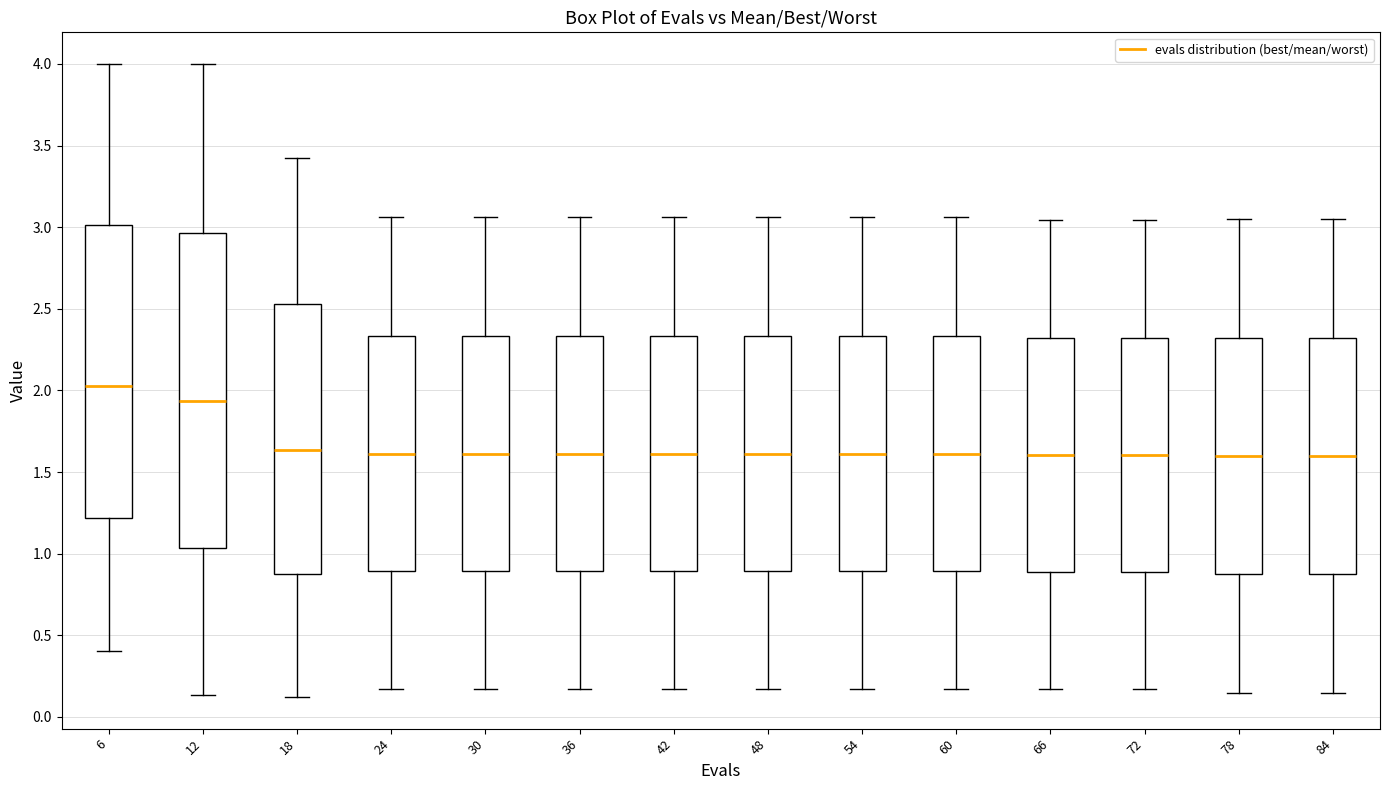

Reading left to right, read every box against the y-axis: the position of its median line, the range the box covers, and the ends of its whiskers. The values are not printed on the chart, so give them approximately, as read against the axis.

6: median 2.05, box 1.20 to 3.00, whiskers 0.40 to 4.00
12: median 1.95, box 1.05 to 2.95, whiskers 0.15 to 4.00
18: median 1.65, box 0.90 to 2.55, whiskers 0.10 to 3.40
24: median 1.60, box 0.90 to 2.35, whiskers 0.15 to 3.05
30: median 1.60, box 0.90 to 2.35, whiskers 0.15 to 3.05
36: median 1.60, box 0.90 to 2.35, whiskers 0.15 to 3.05
42: median 1.60, box 0.90 to 2.35, whiskers 0.15 to 3.05
48: median 1.60, box 0.90 to 2.35, whiskers 0.15 to 3.05
54: median 1.60, box 0.90 to 2.35, whiskers 0.15 to 3.05
60: median 1.60, box 0.90 to 2.35, whiskers 0.15 to 3.05
66: median 1.60, box 0.90 to 2.30, whiskers 0.15 to 3.05
72: median 1.60, box 0.90 to 2.30, whiskers 0.15 to 3.05
78: median 1.60, box 0.85 to 2.30, whiskers 0.15 to 3.05
84: median 1.60, box 0.85 to 2.30, whiskers 0.15 to 3.05